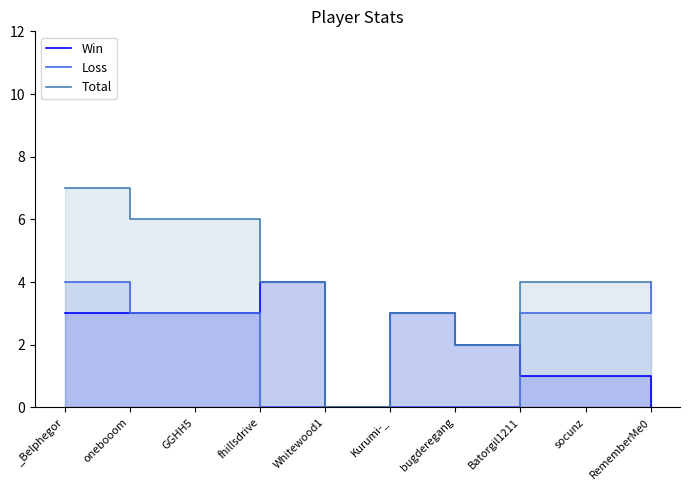

Which series changed the most between onebooom and socunz?

Win